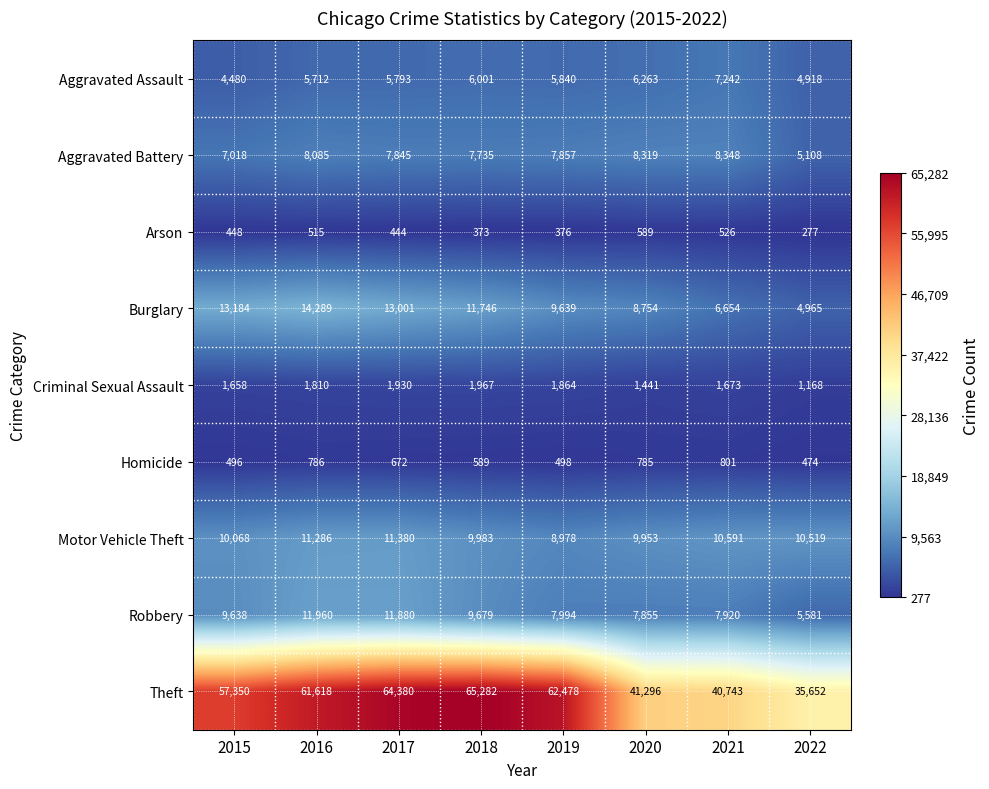

Which series has the largest total across all categories?

Theft